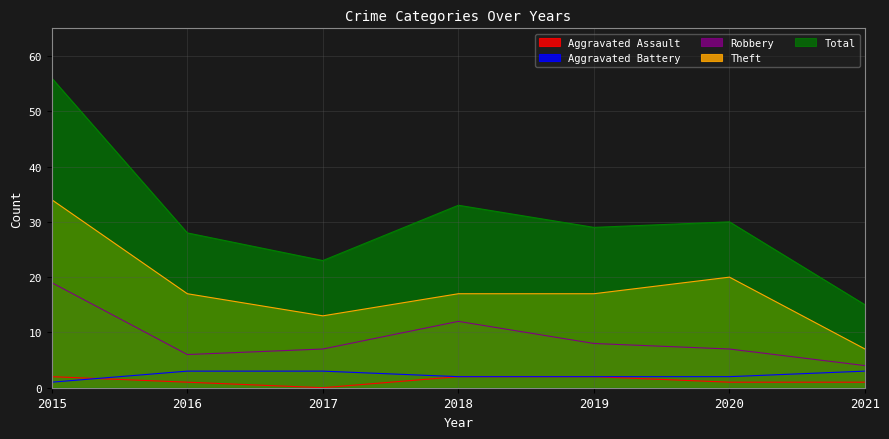

The value of Aggravated Assault at 2015 is 2. True or false?

True